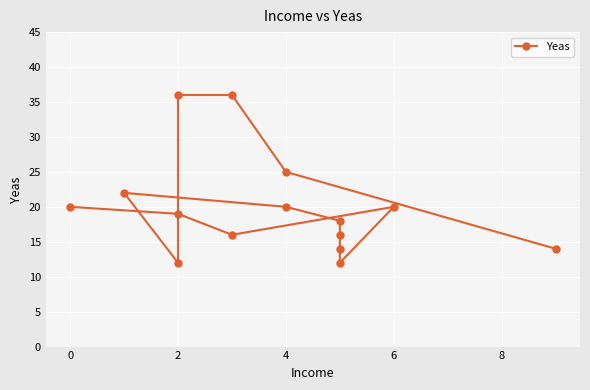

What is the average value?

20